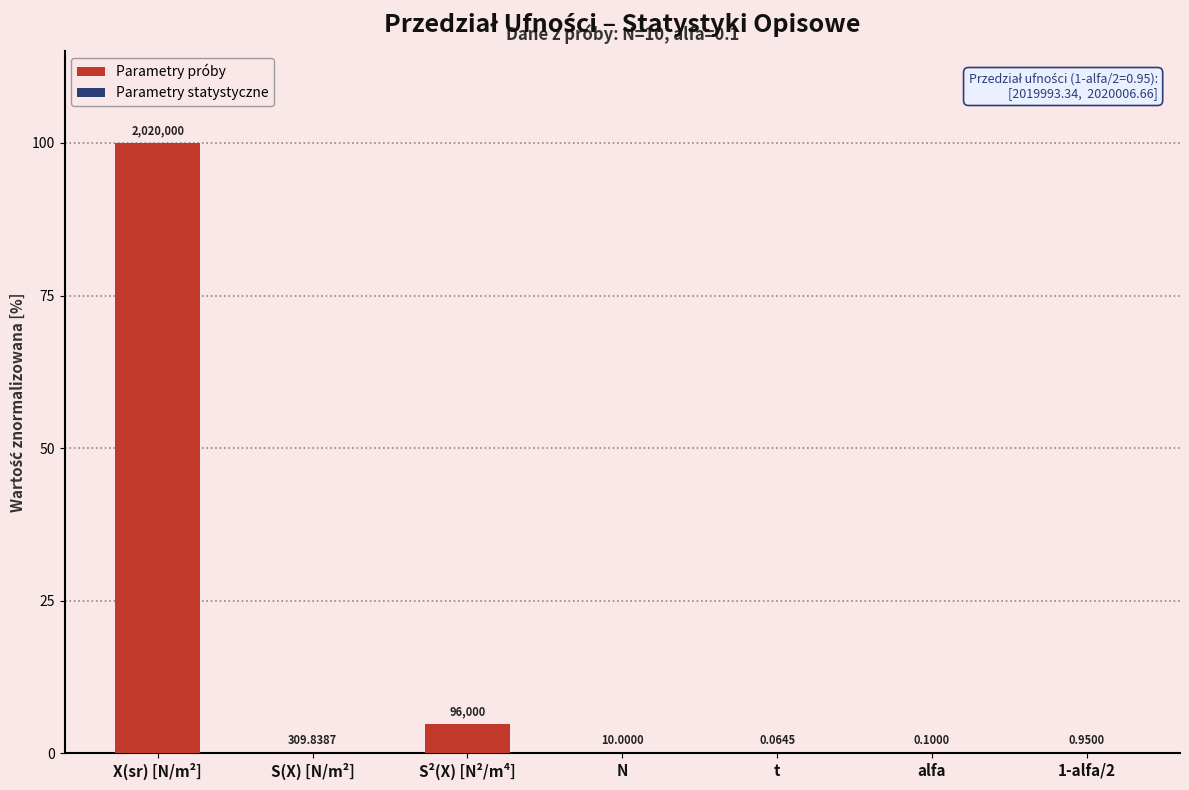

What is the difference between the second highest and minimum values?

4.8